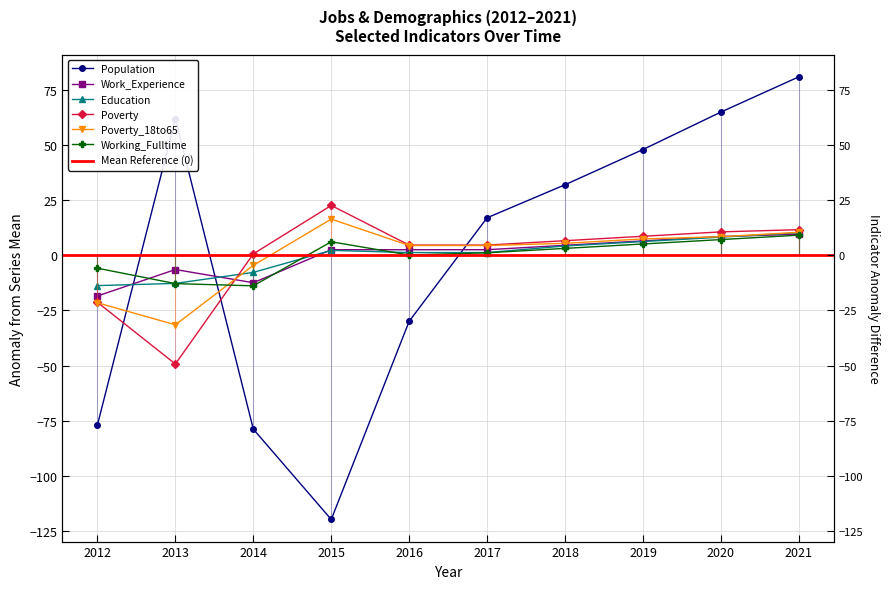

At how many categories does at least one series exceed 5?

7